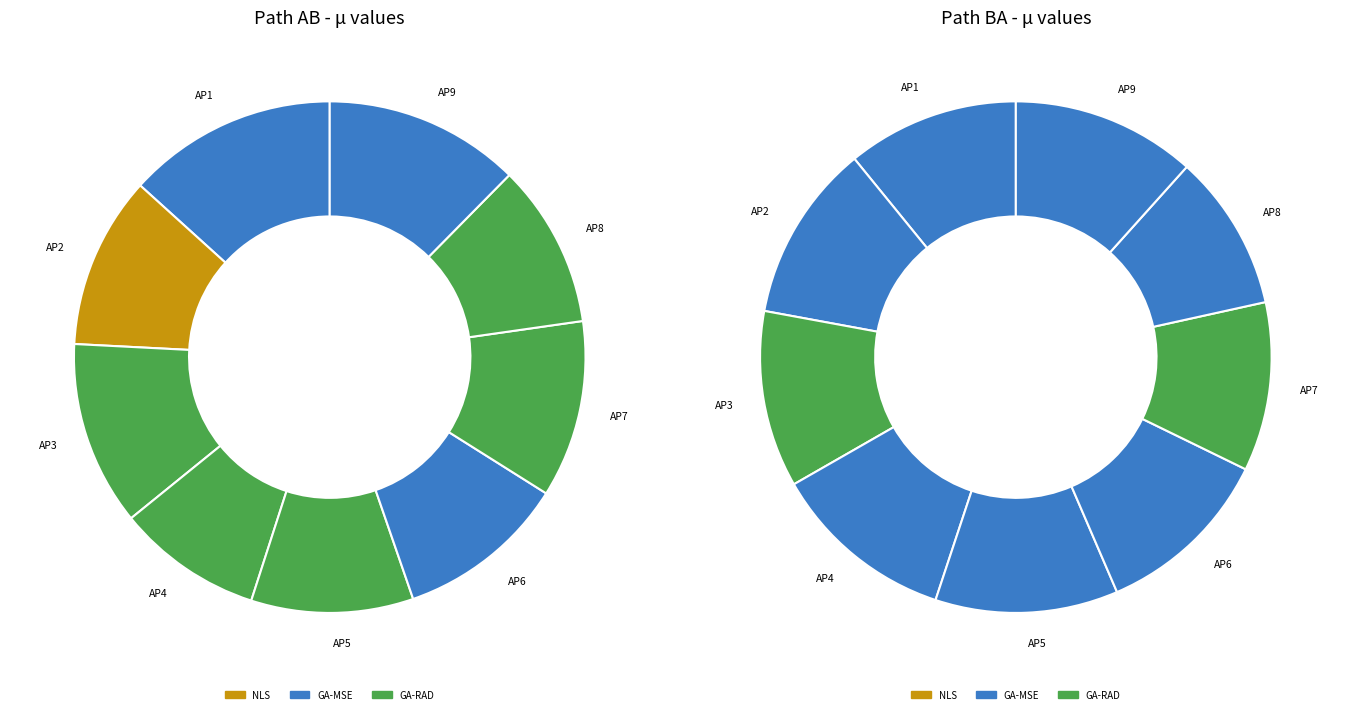

True or false: AP3 accounts for 11% of the total.

True